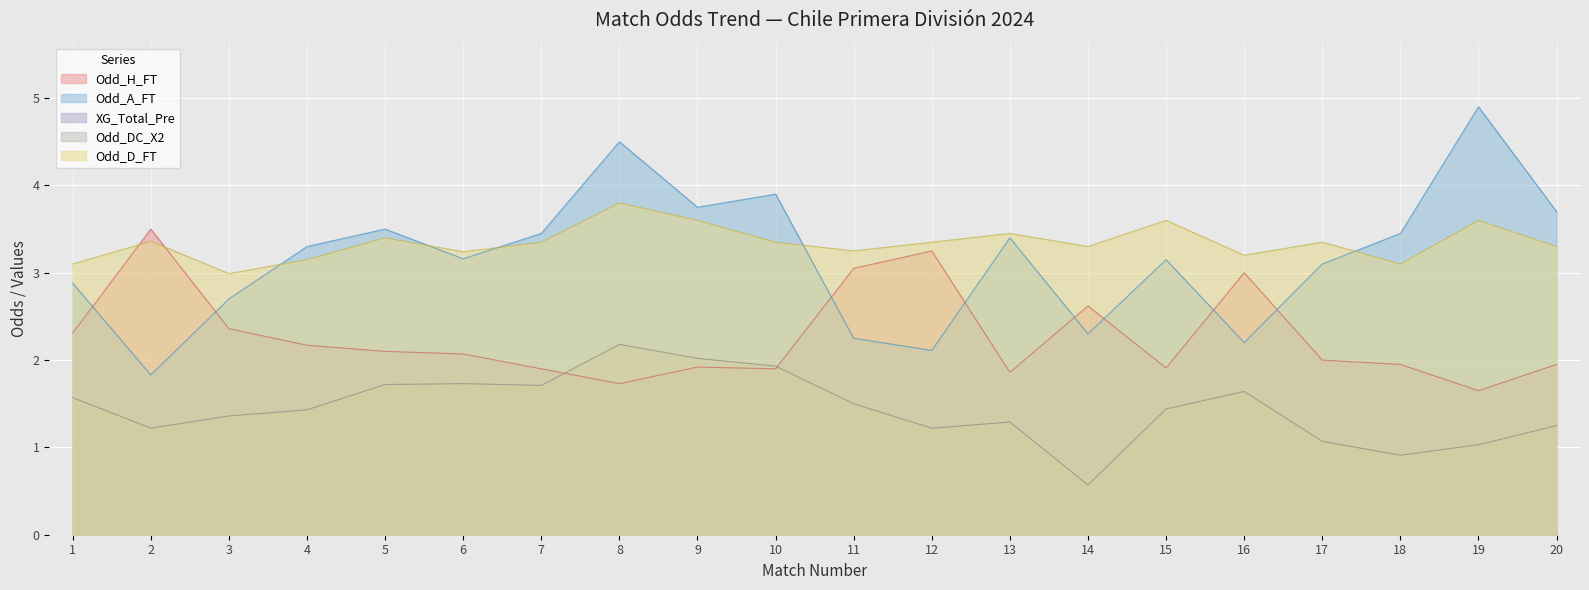

Between 2 and 9, which is larger?

2